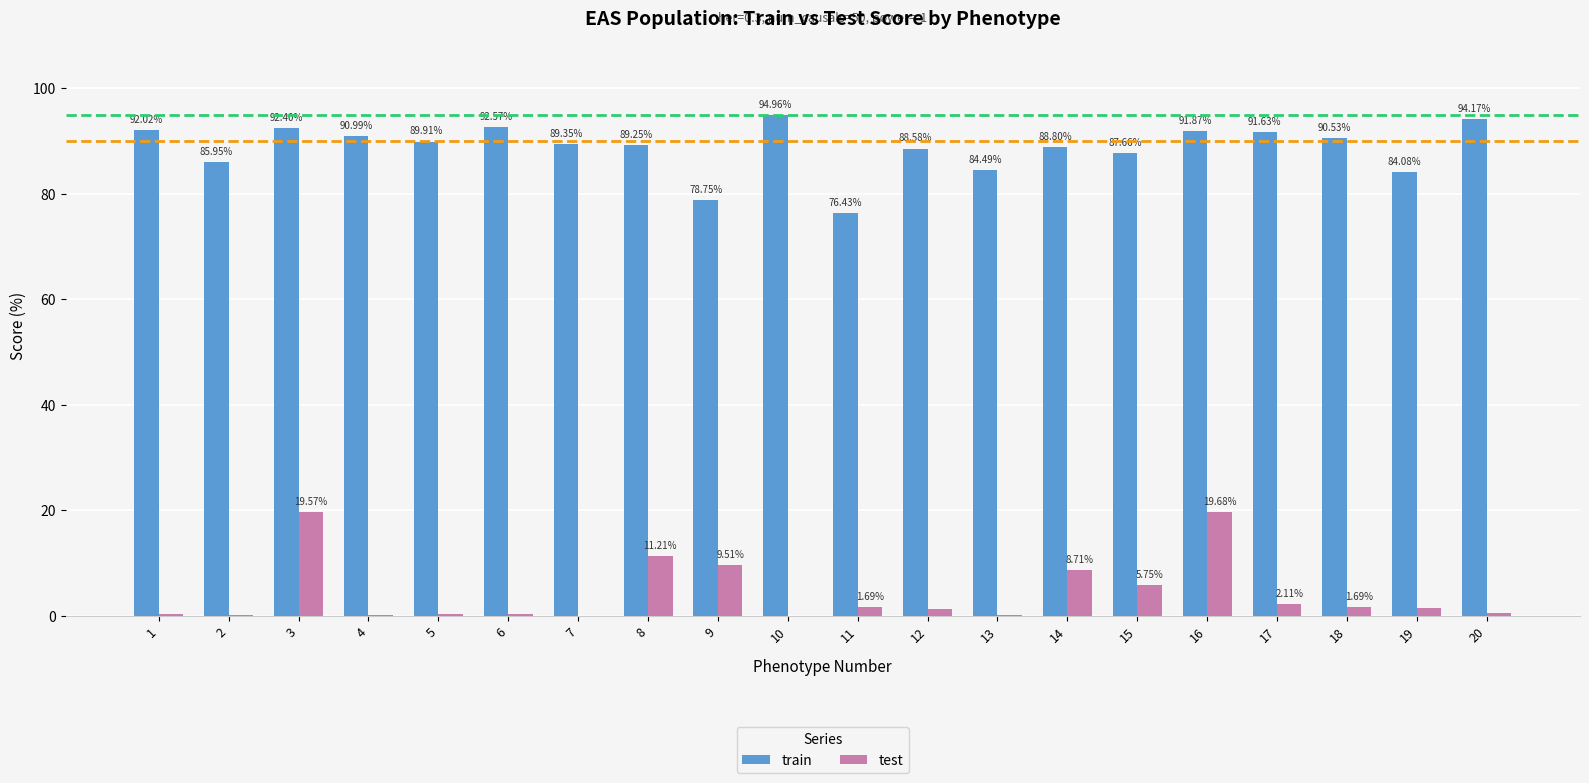

How many groups of bars are there?

20